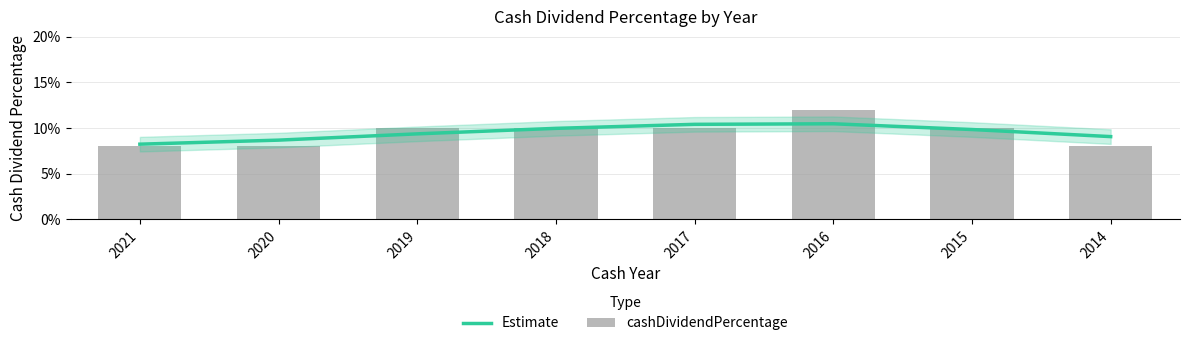

Reading right to left, list all the values displayed in this chart.

Estimate: 0.1	0.1	0.1	0.1	0.1	0.1	0.1	0.1
cashDividendPercentage: 0.1	0.1	0.1	0.1	0.1	0.1	0.1	0.1